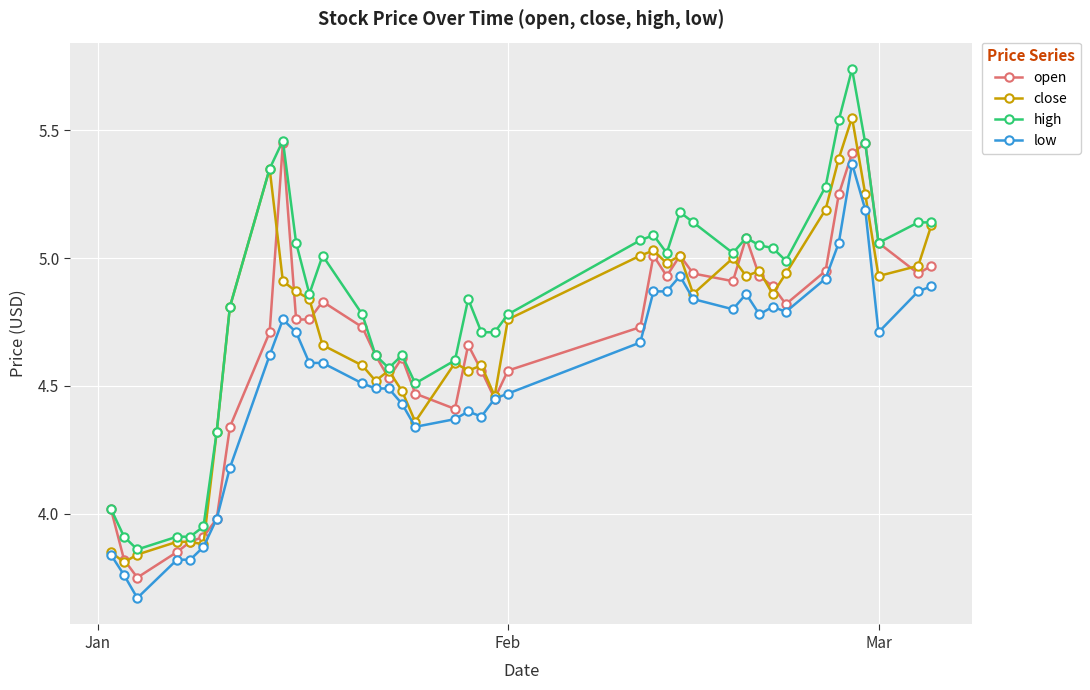

Which series has the widest spread of values?

high